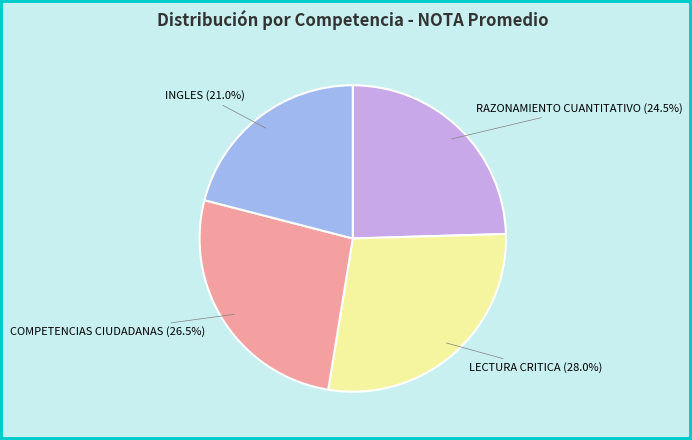

Is RAZONAMIENTO CUANTITATIVO the majority of the pie?

No